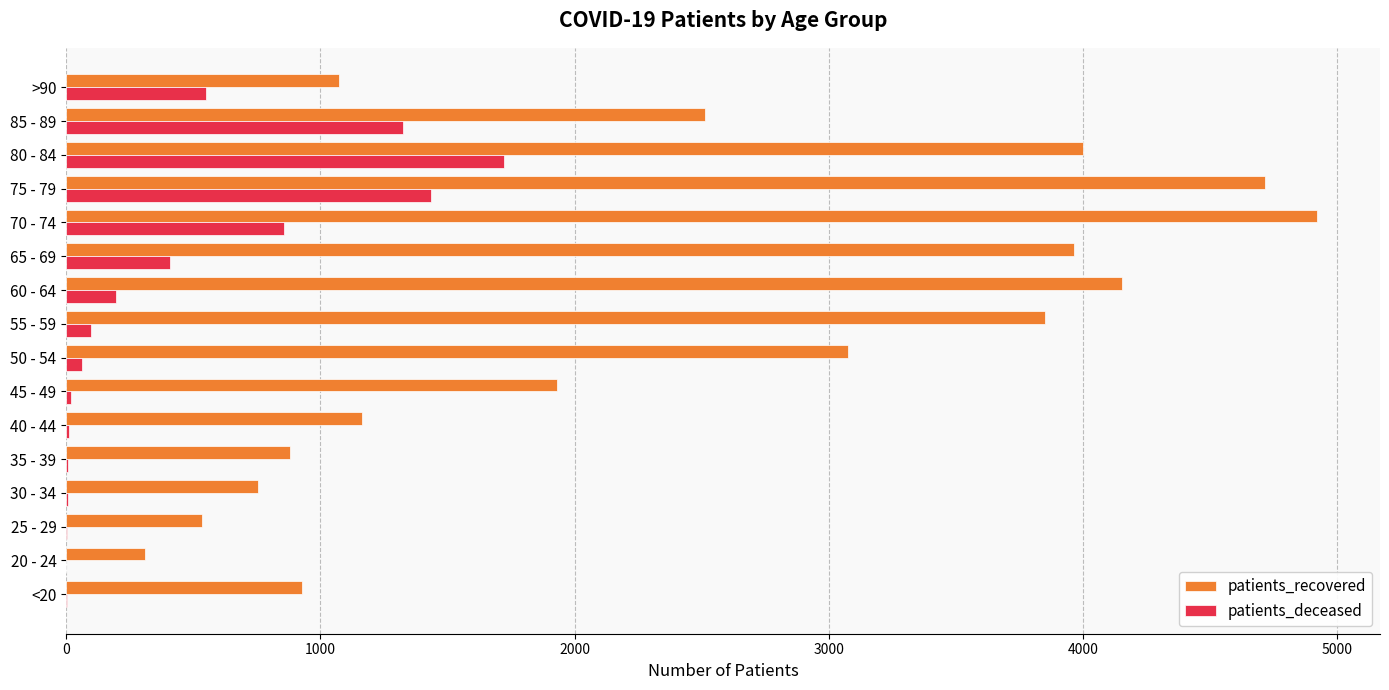

Which series has the largest total across all categories?

patients_recovered